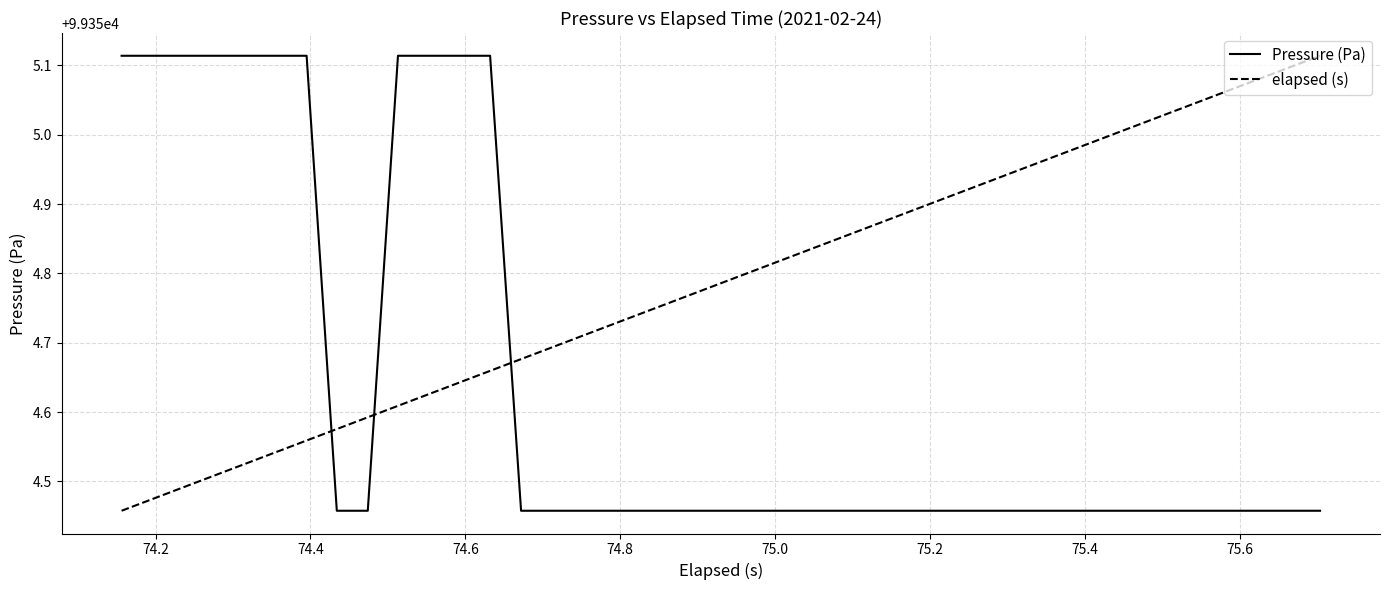

Count the number of data series in this chart.

2